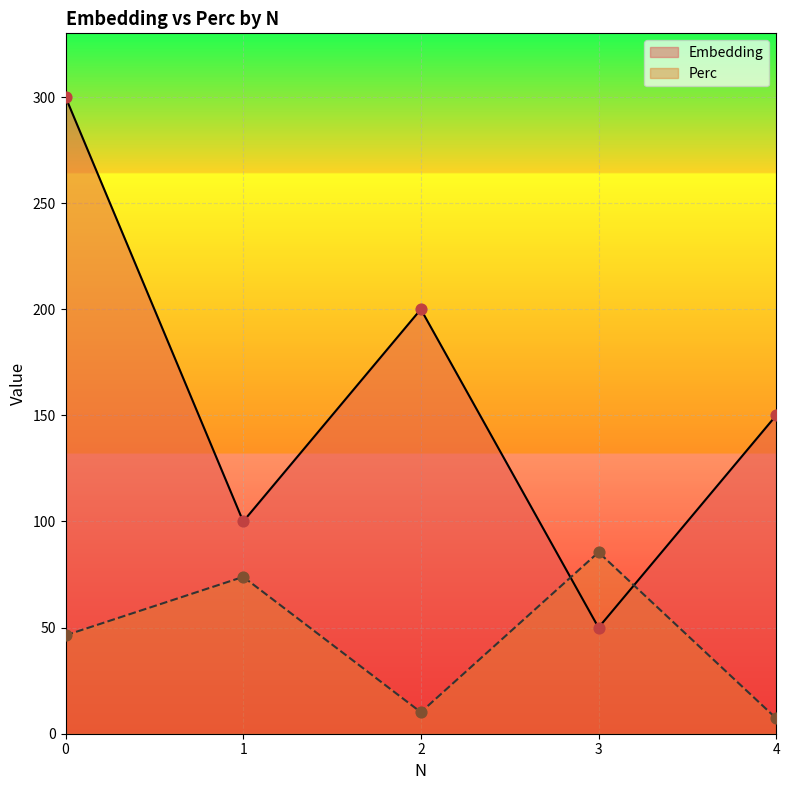

At how many categories does at least one series exceed 223?

1